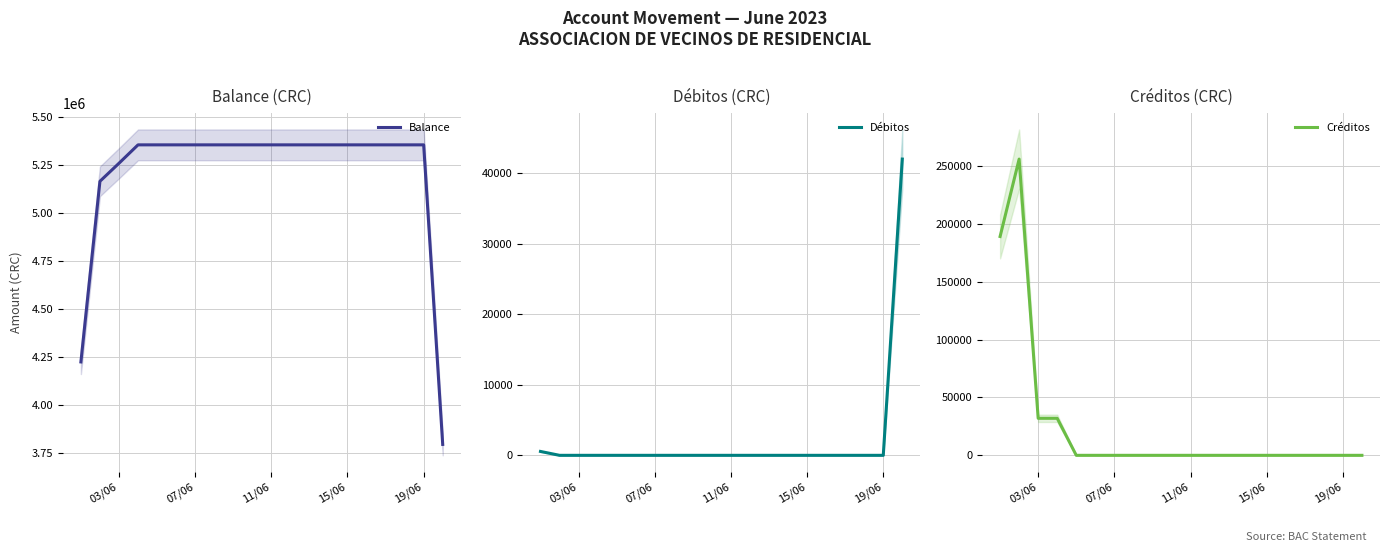

How many data points in Créditos are above 0?

4